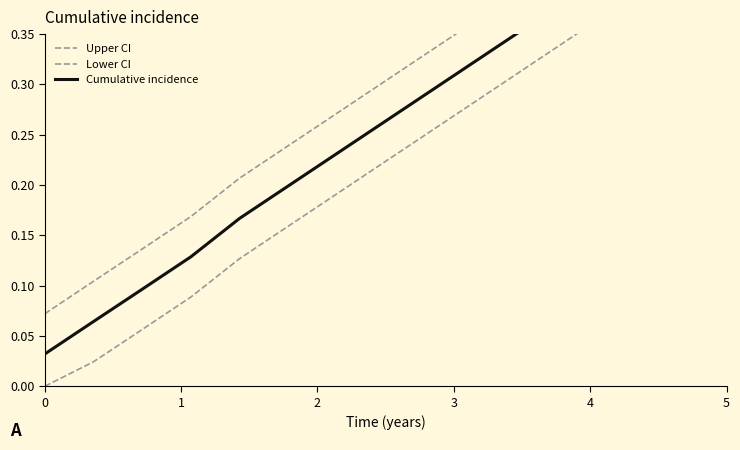

What is the value of the Cumulative incidence point at the 12th from the left?

0.4